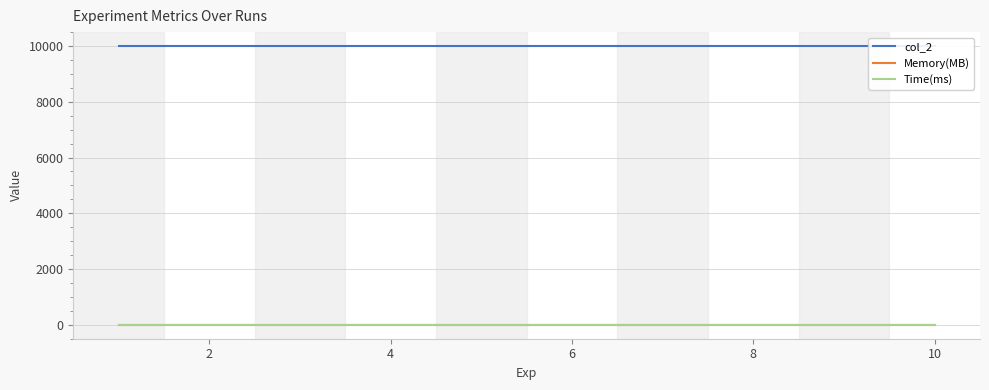

What is the total value across all series at 10?

10010